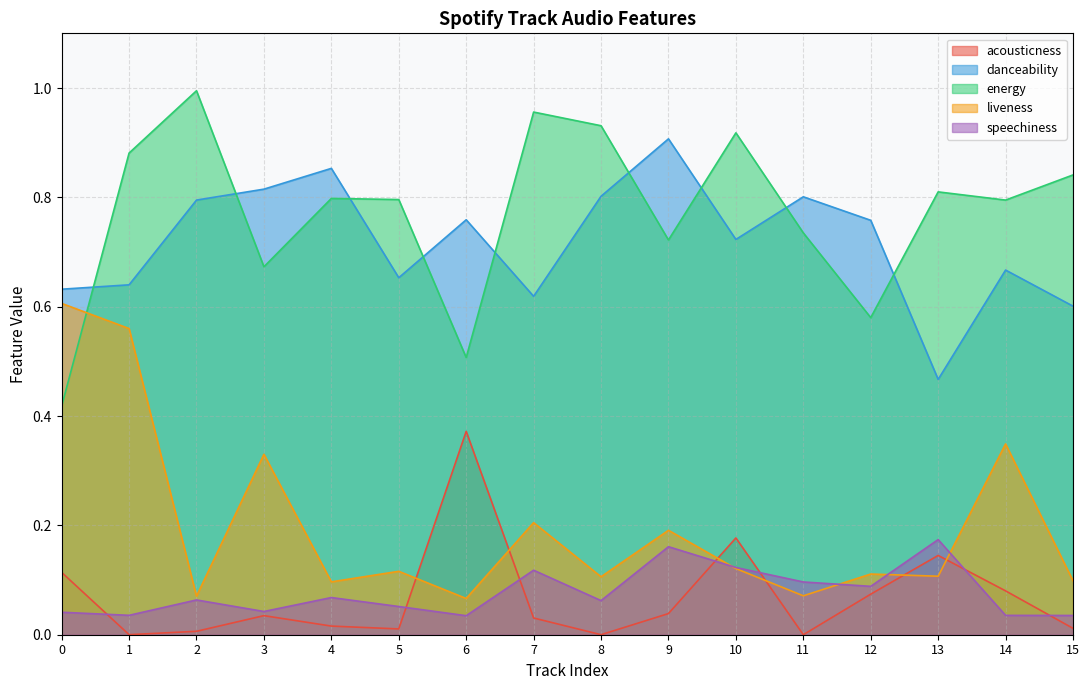

Which series has the largest total across all categories?

energy